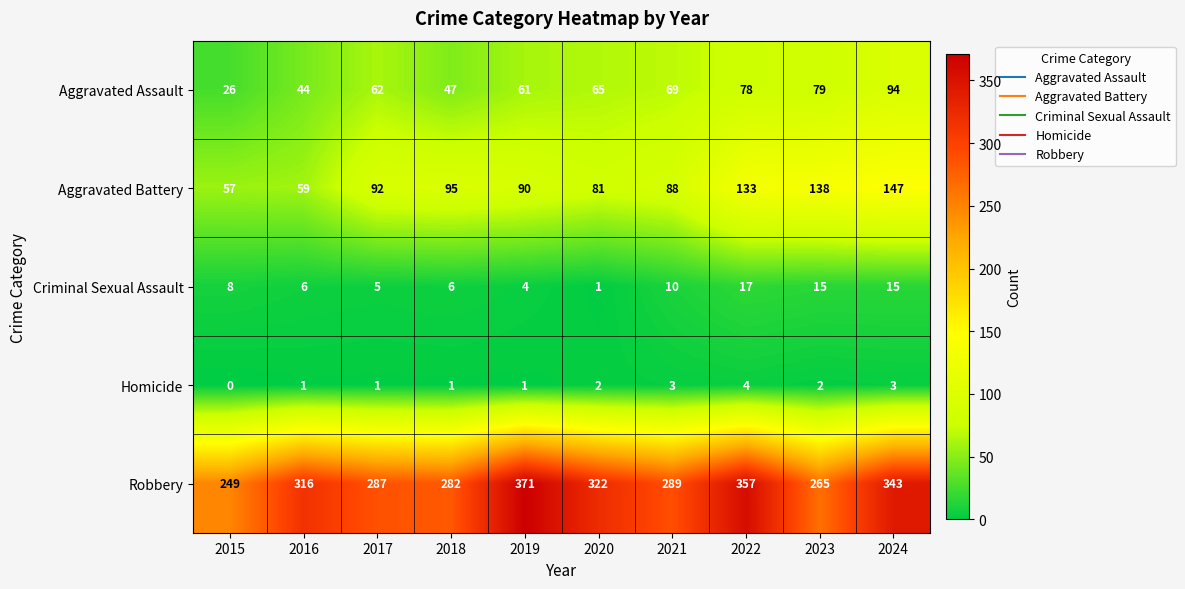

How many series are shown in this chart?

5